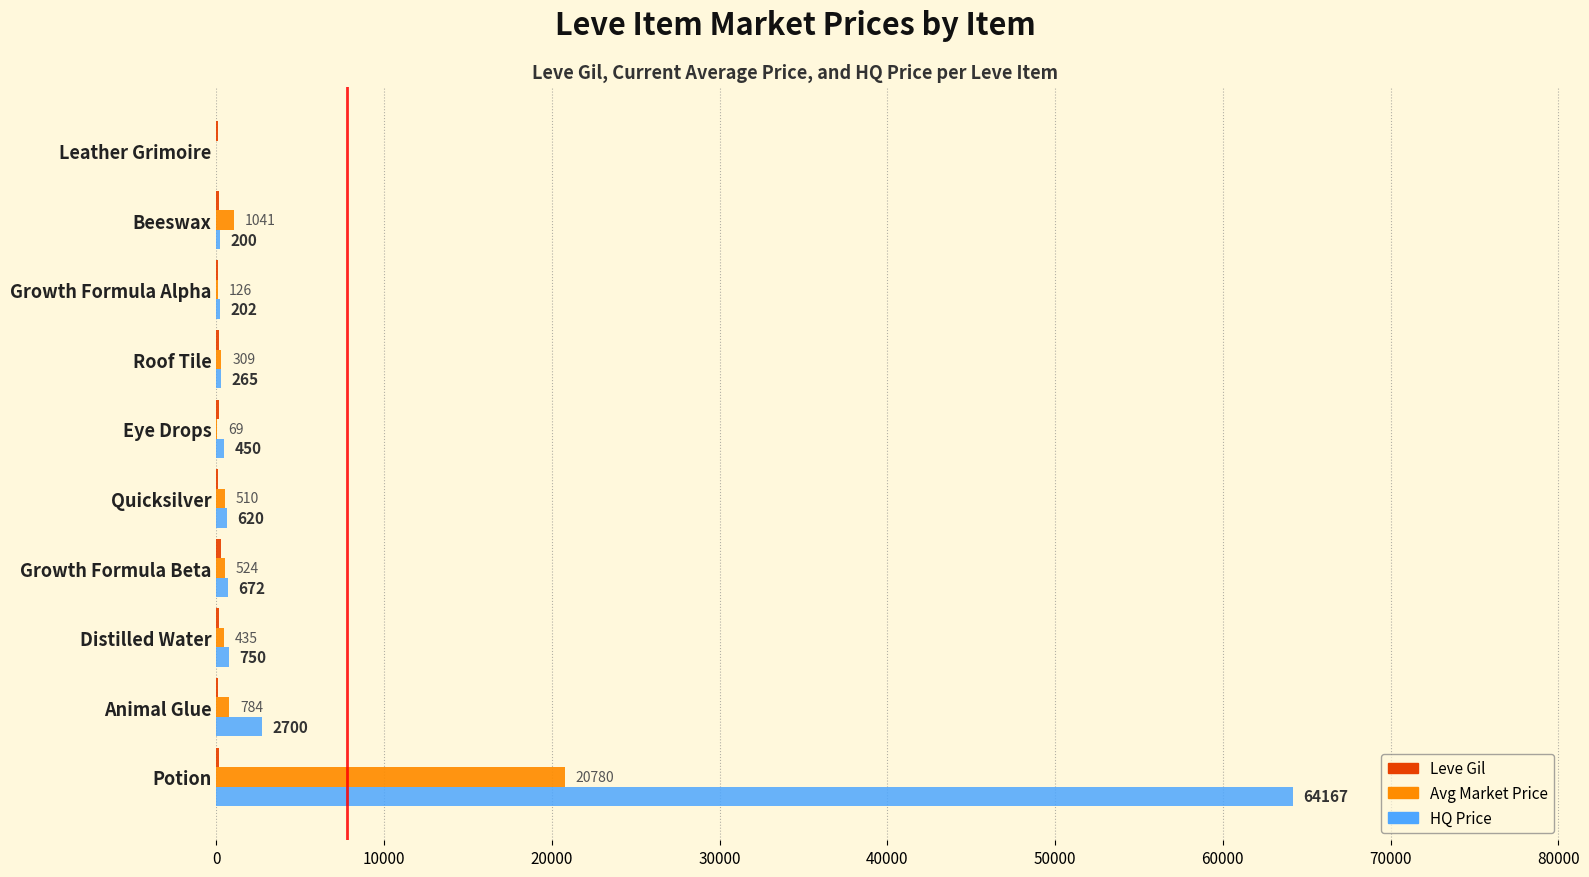

Where is Avg Market Price nearest to the value 10390?

Beeswax